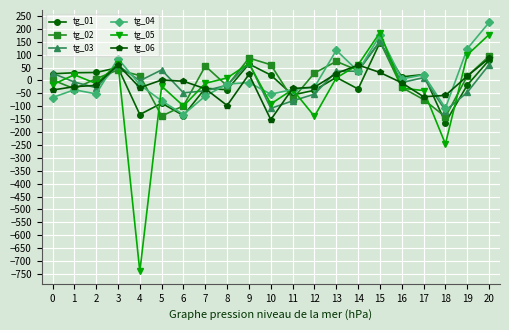

What is the average value of the tg_01 series?

-11